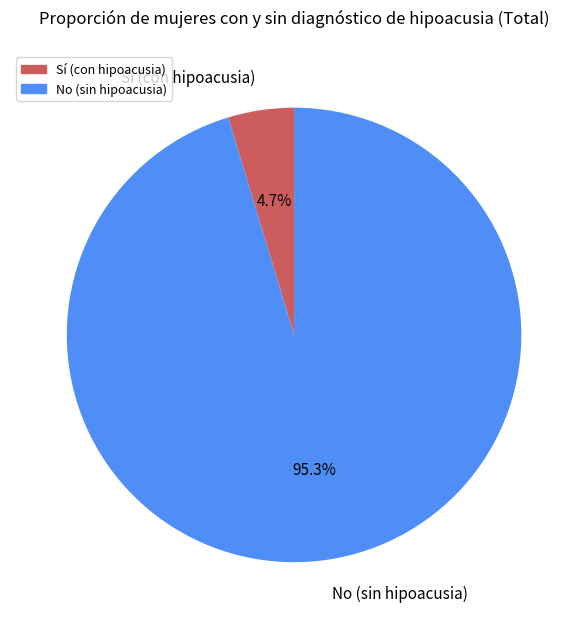

Between Sí (con hipoacusia) and No (sin hipoacusia), which is larger?

No (sin hipoacusia)